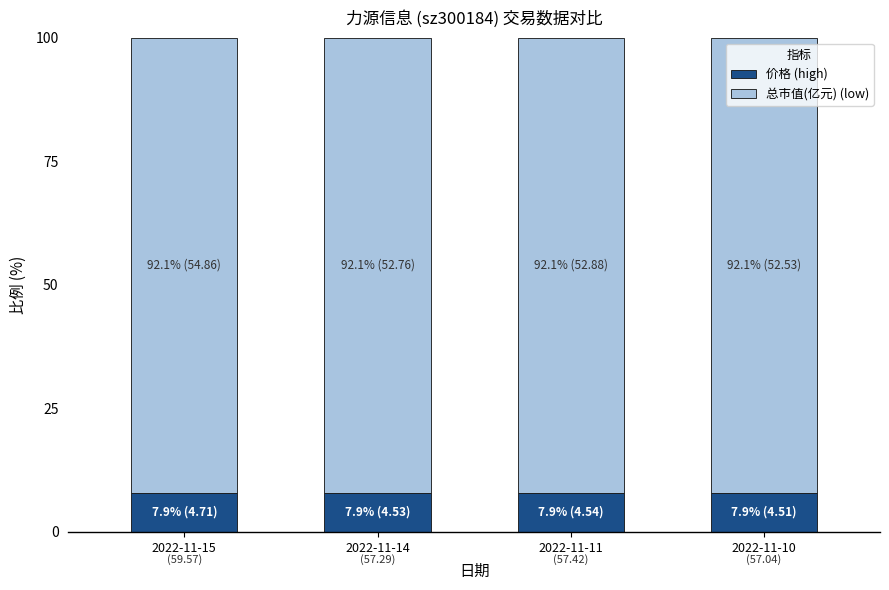

What is the total value across all series at 2022-11-10?

100.0